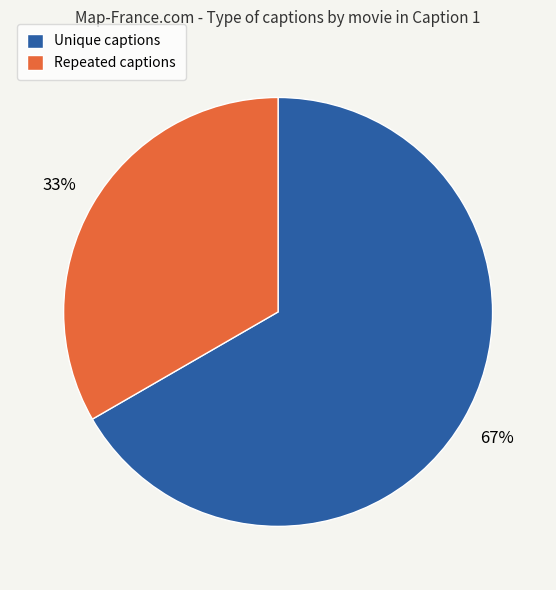

What is the largest slice in the pie chart?

Unique captions